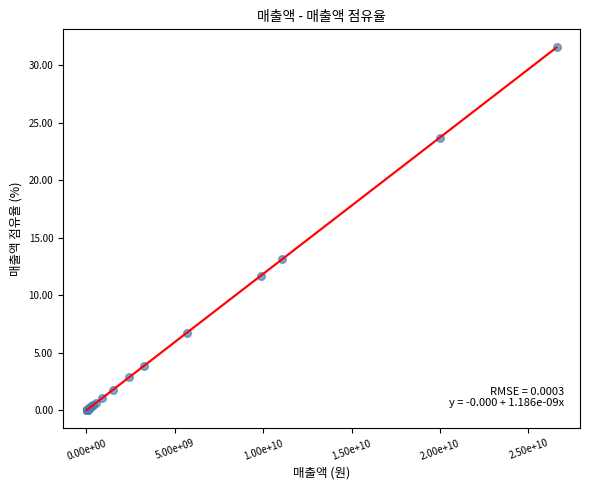

What Y value in the scatter plot is closest to 15?

13.1